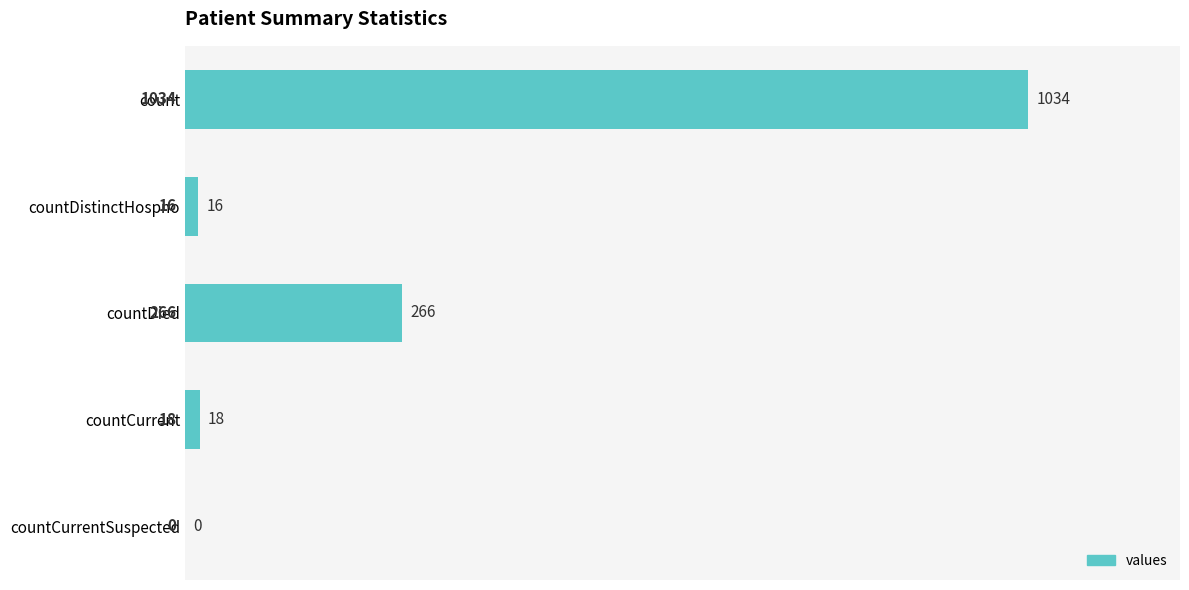

At which category does the chart reach its peak across all series?

count